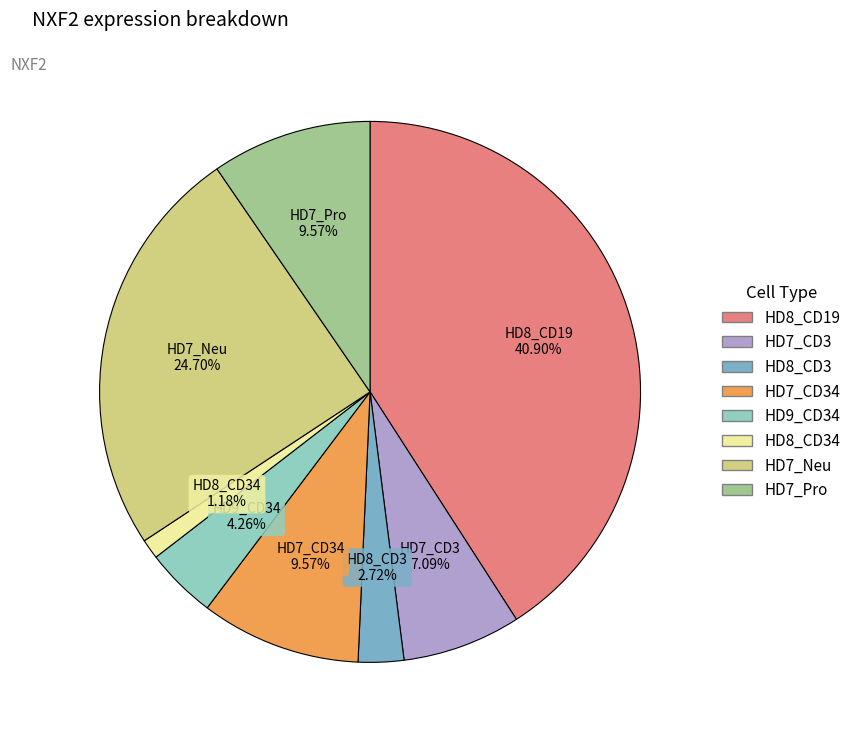

How many slices are in this pie chart?

8